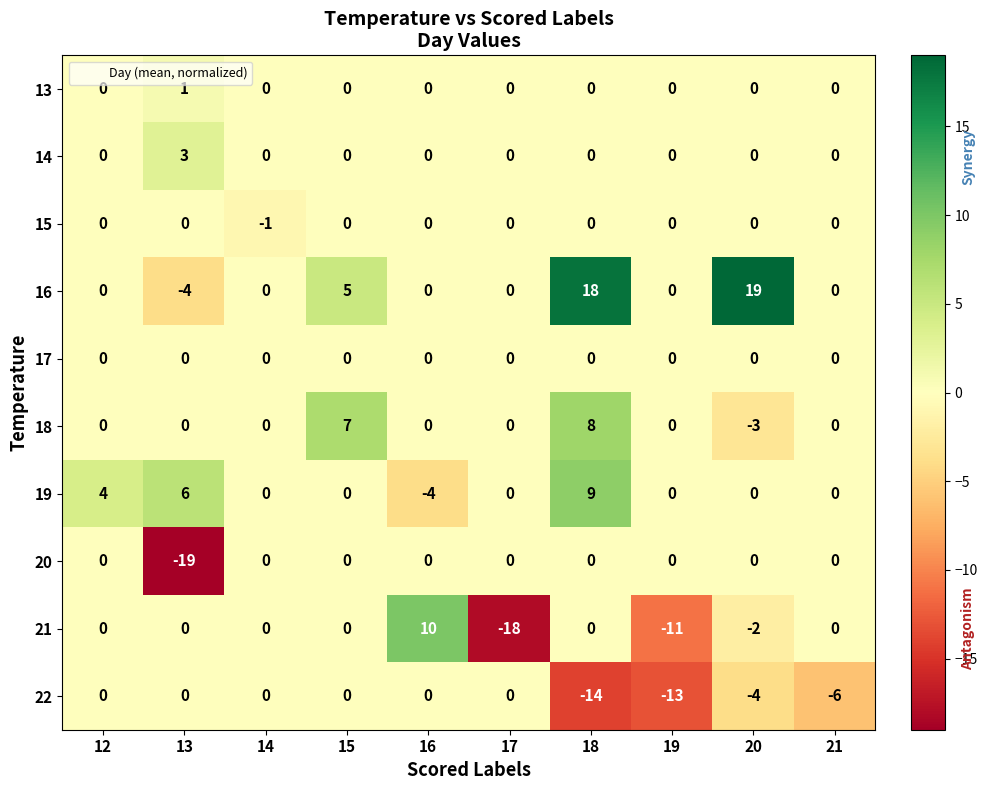

Count the 13 values in the range 0 to 1.

10